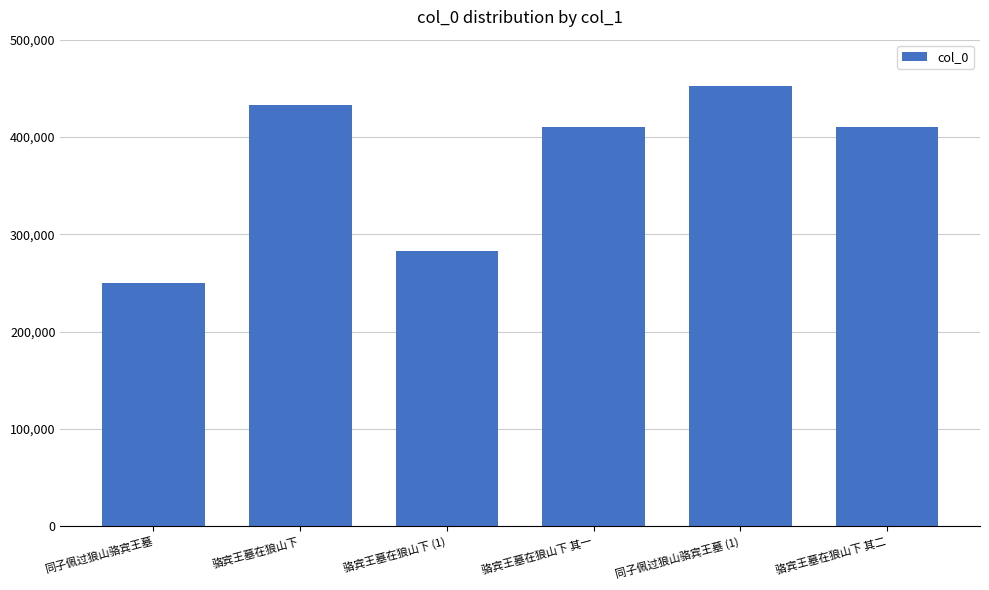

How many values are below 410539?

3